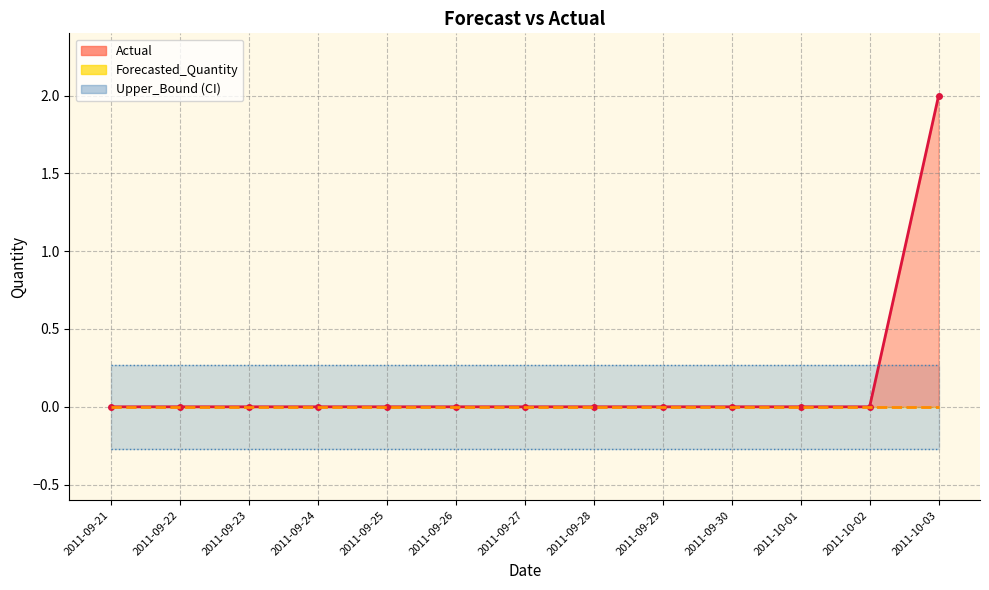

Rank the categories by Upper_Bound value from highest to lowest.

2011-09-21, 2011-09-22, 2011-09-23, 2011-09-24, 2011-09-25, 2011-09-26, 2011-09-27, 2011-09-28, 2011-09-29, 2011-09-30, 2011-10-01, 2011-10-02, 2011-10-03